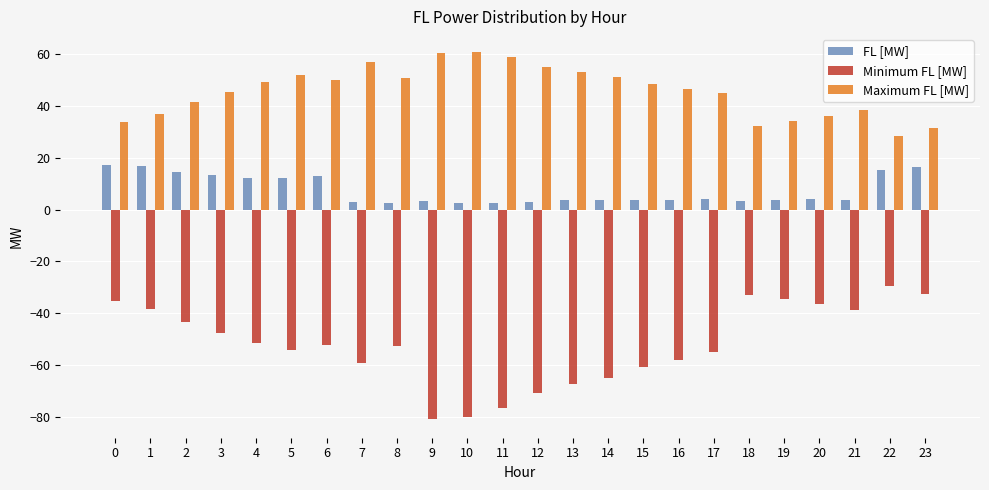

How many values in the Maximum FL [MW] series exceed 48?

12